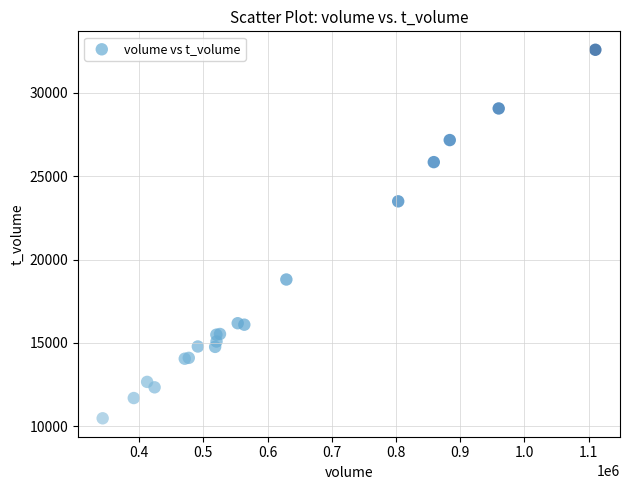

What Y value in the scatter plot is closest to 21530?

23491